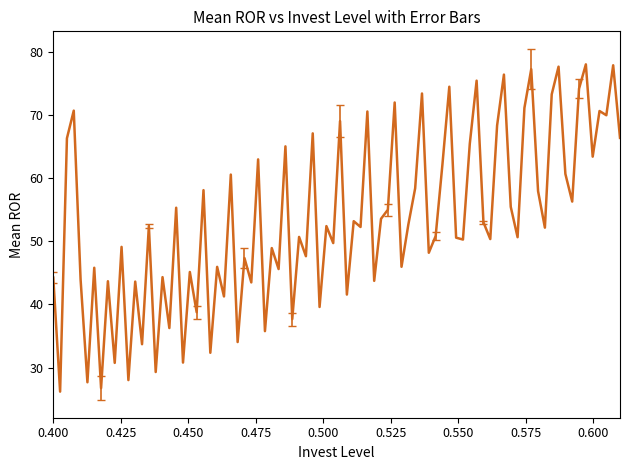

What is the maximum value shown in the chart?

78.0